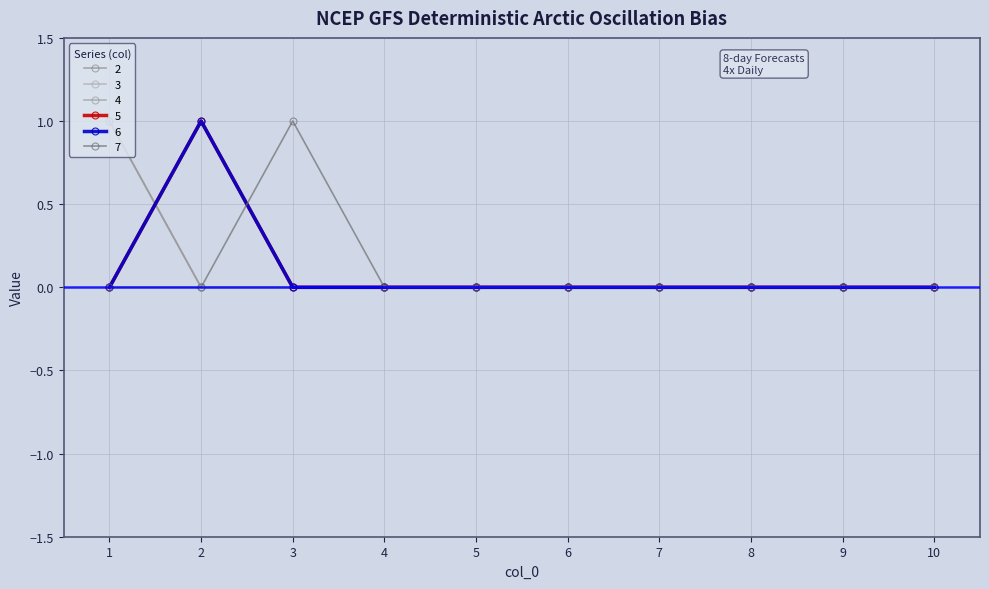

True or false: 2 and 4 intersect in this chart.

False